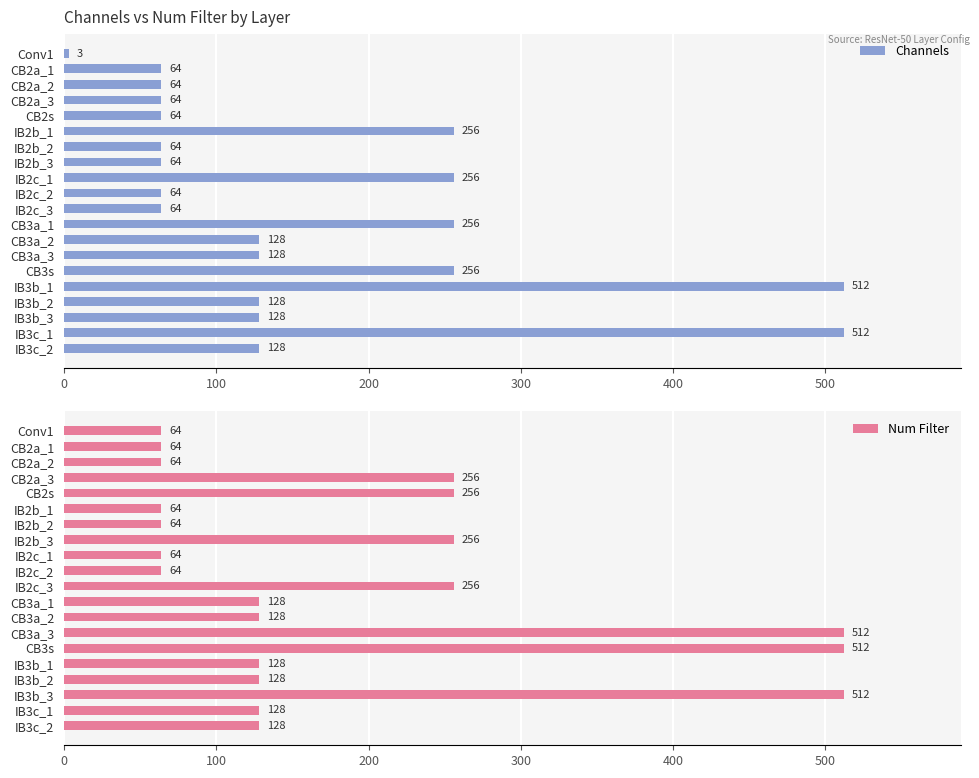

Which category has the lowest value in the Channels series?

Conv1